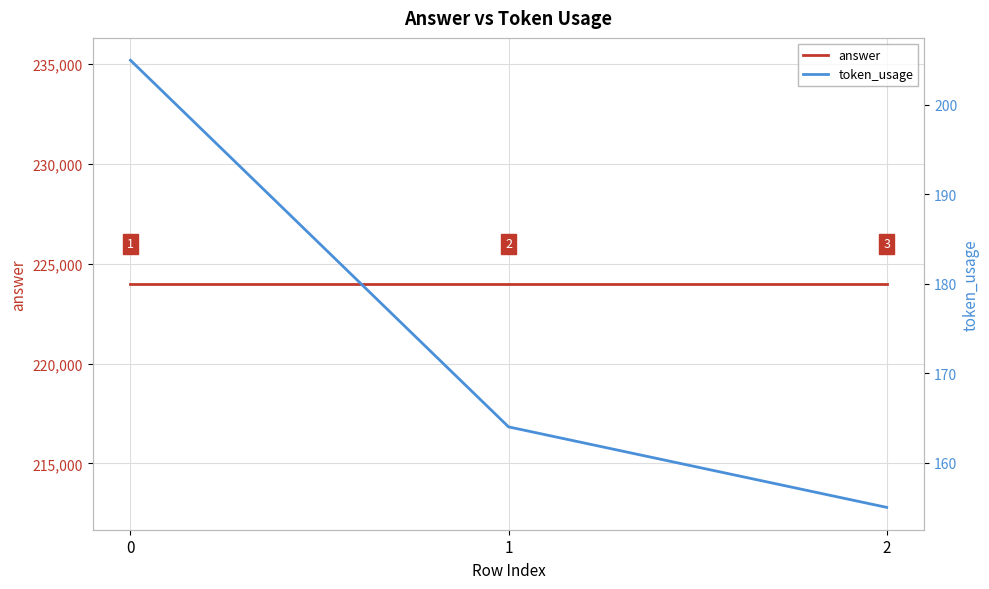

What is the total value across all series at 2?

224155